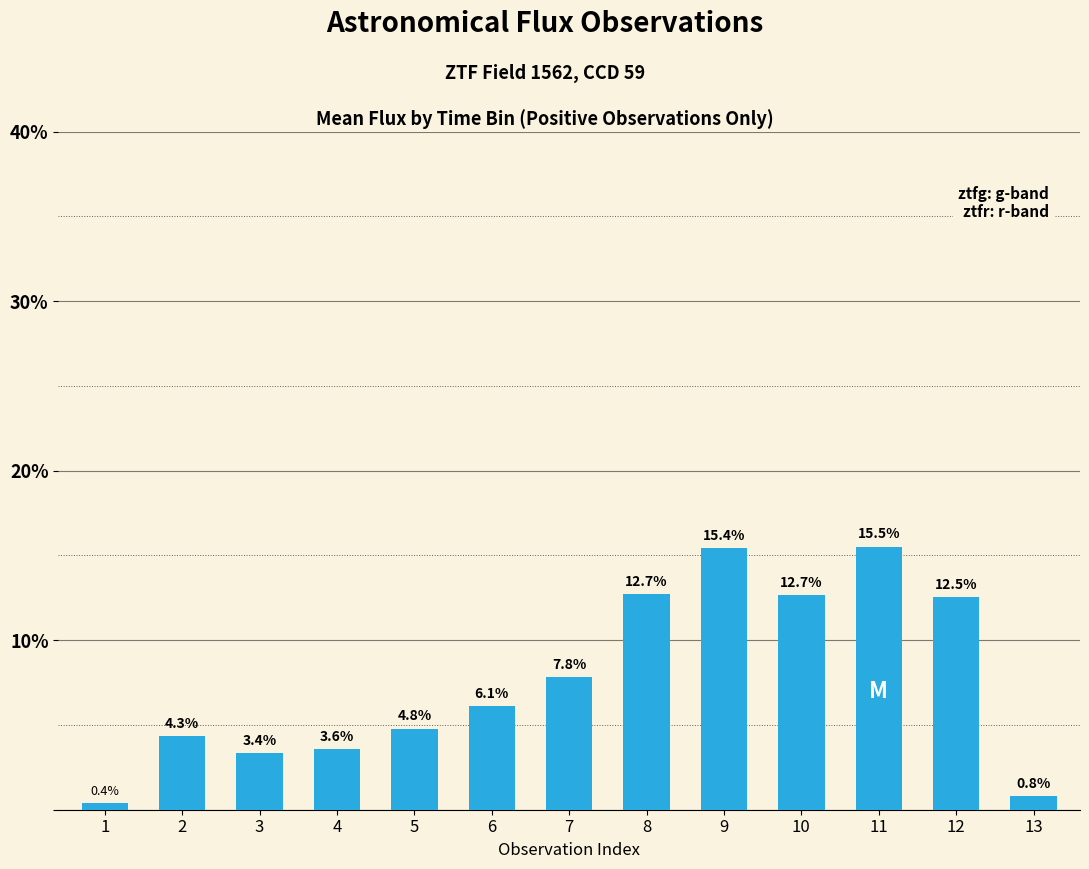

What is the value of the 13th bar from the left?

0.8